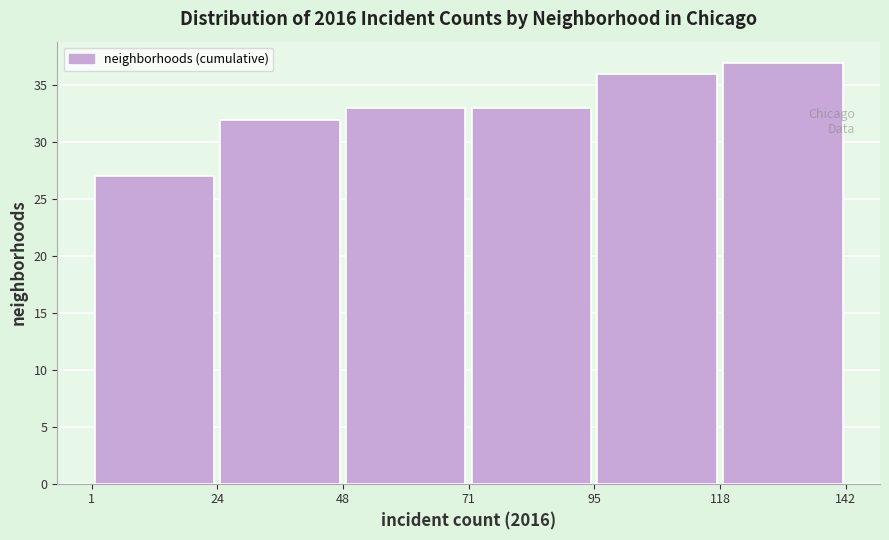

How tall is the bar that spans 71 to 95 on the x-axis? The values are not printed on the chart, so give them approximately, as read against the axis.

33